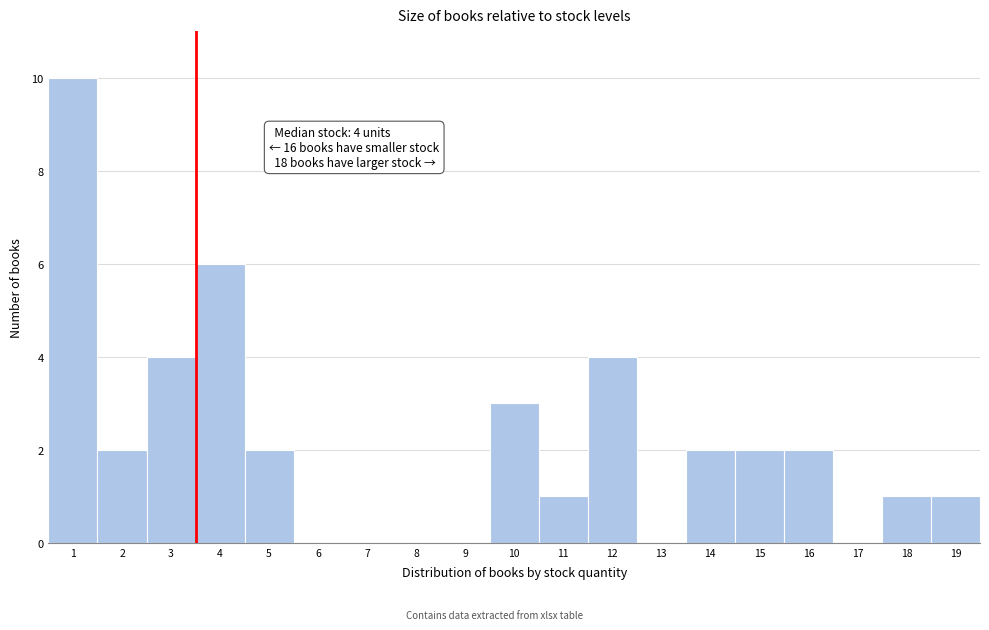

Reading right to left, transcribe all the data shown in this chart.

19=1	18=1	17=0	16=2	15=2	14=2	13=0	12=4	11=1	10=3	9=0	8=0	7=0	6=0	5=2	4=6	3=4	2=2	1=10